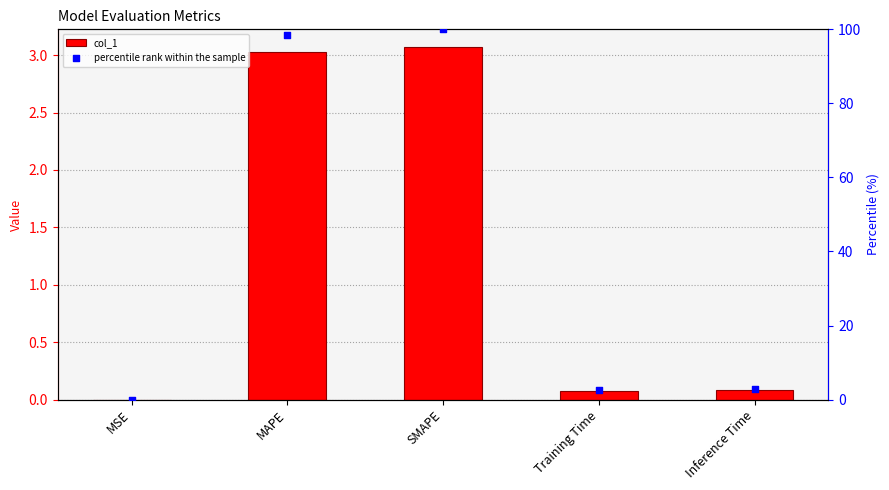

Which series reaches the maximum Y coordinate?

percentile rank within the sample